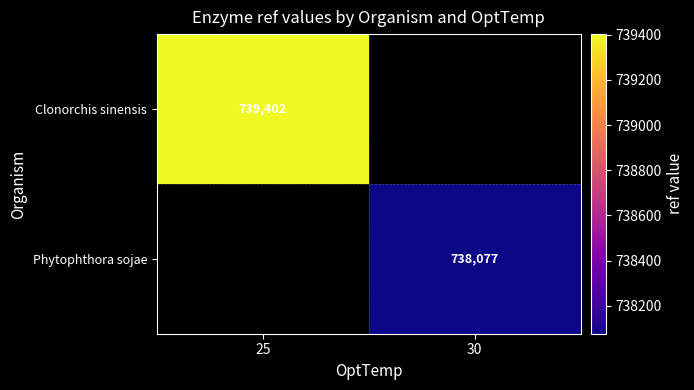

The Phytophthora sojae series shows 337653 at 30. True or false?

False